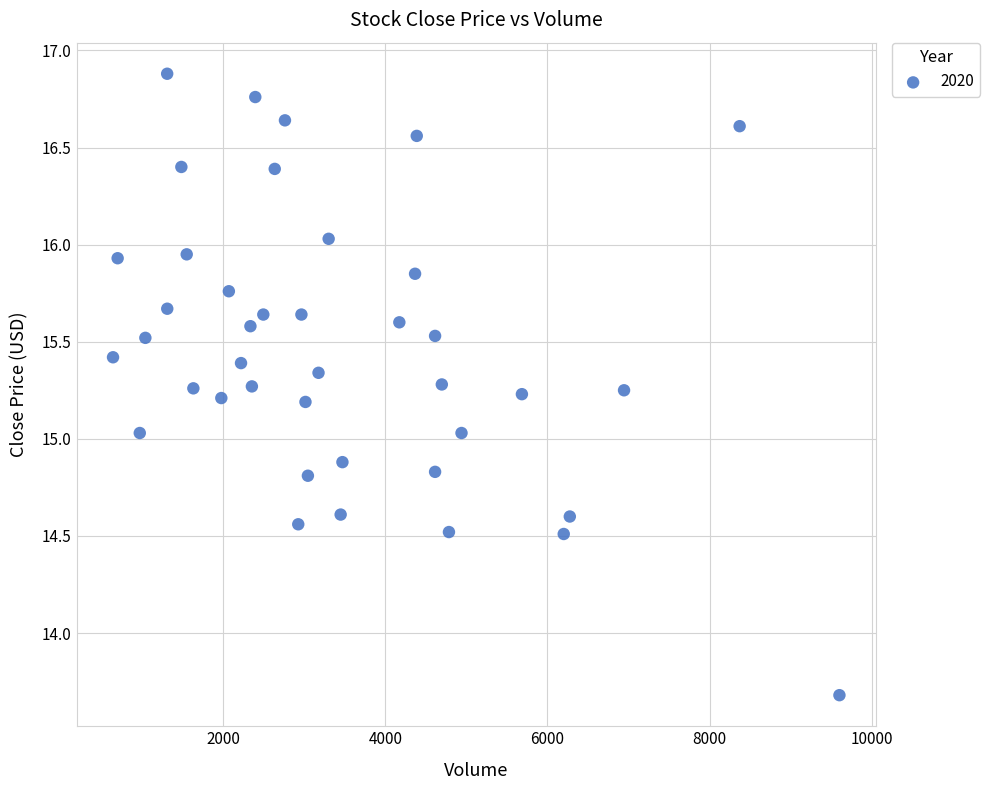

What is the range of Y values (max minus min)?

3.2